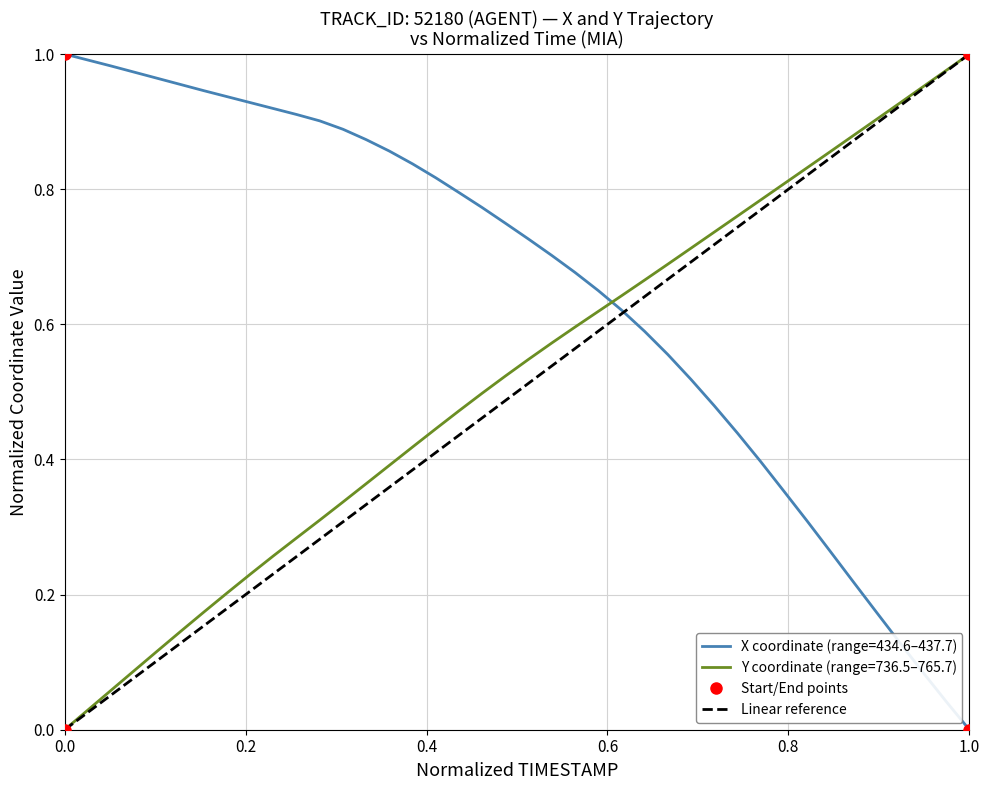

How many times do X coordinate (range=434.6–437.7) and Y coordinate (range=736.5–765.7) cross each other?

1